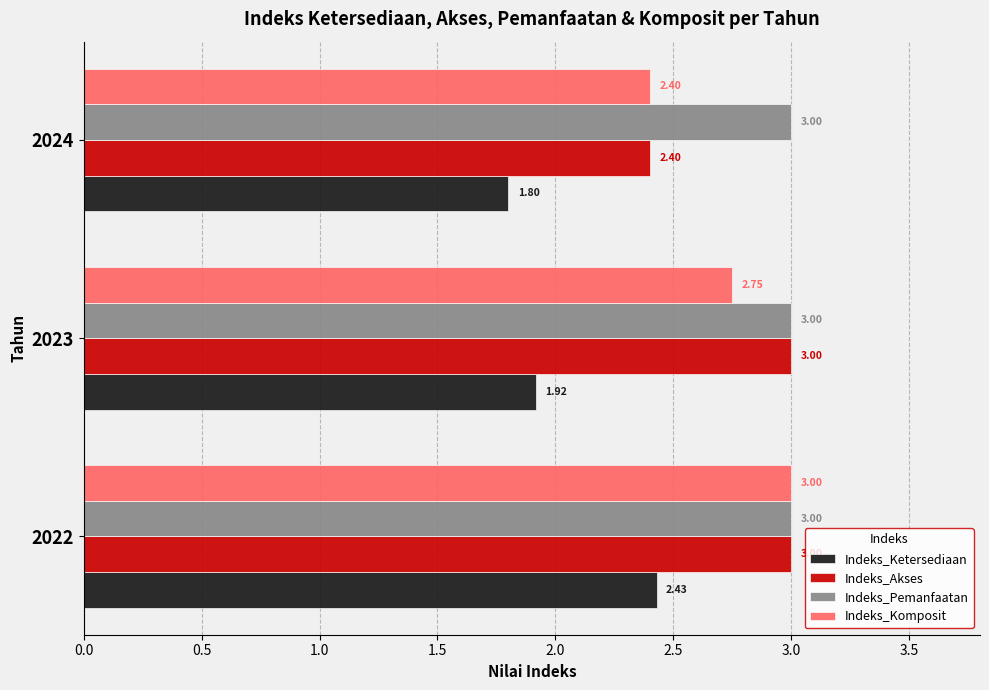

At which category is the sum across all series the highest?

2022